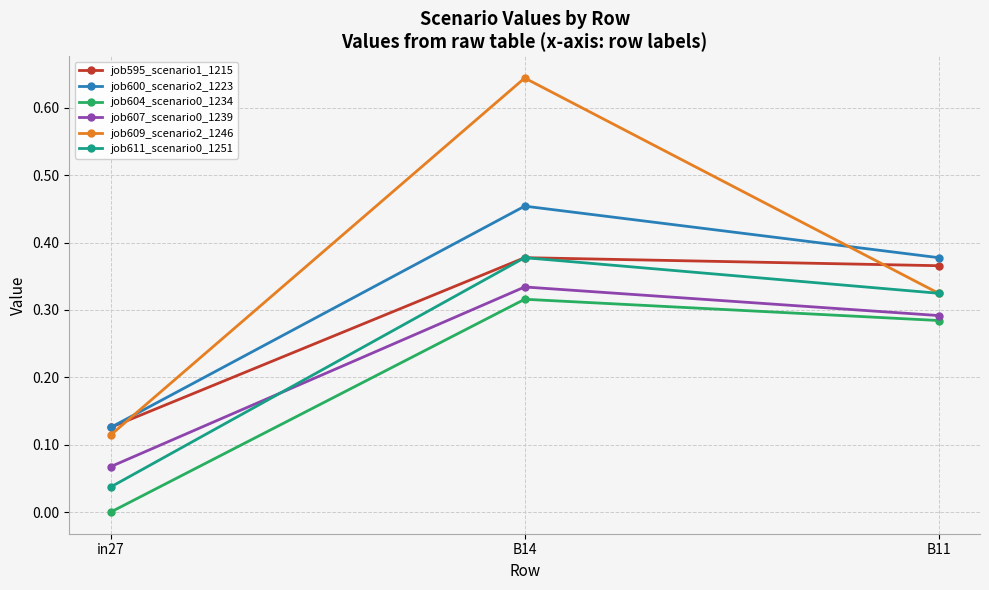

How many job595_scenario1_1215 values are between 0 and 1?

3